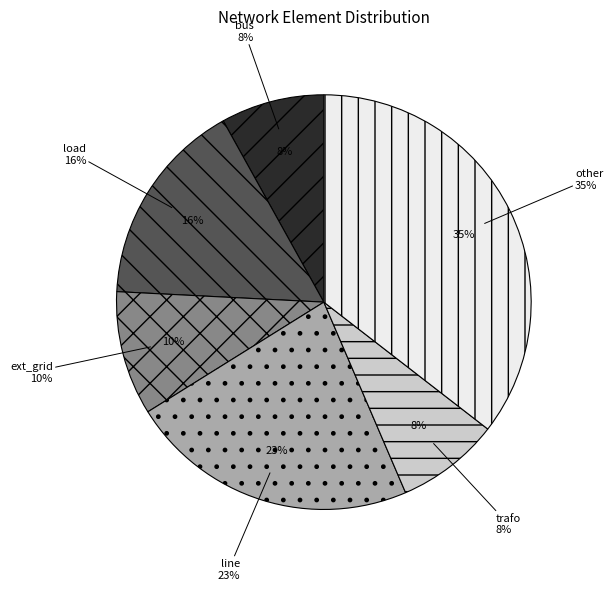

To the nearest percent, what percentage of the pie is load?

16%